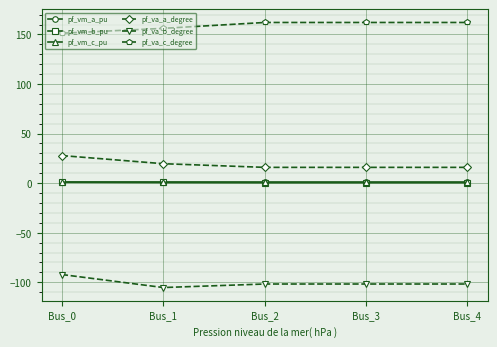

What is the greatest value displayed?

162.1